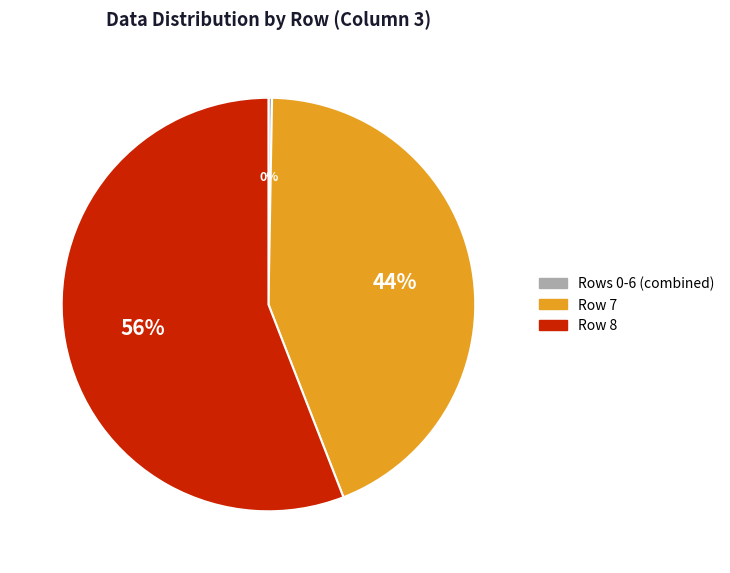

Is there a majority slice in this chart?

Yes